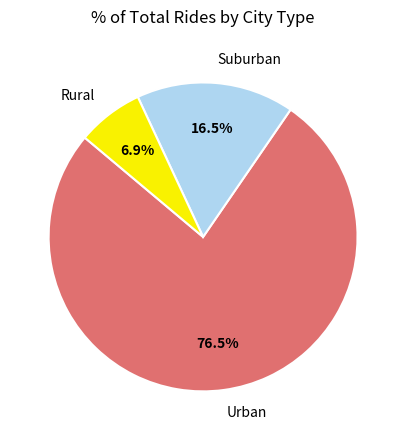

Approximately how many times larger is the value at Urban compared to Suburban?

4.6